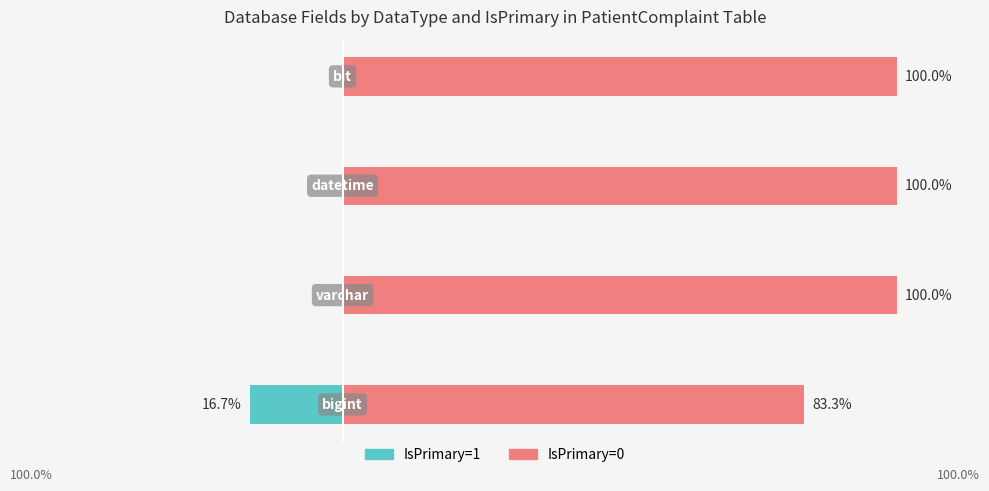

What position from the left is −60?

1